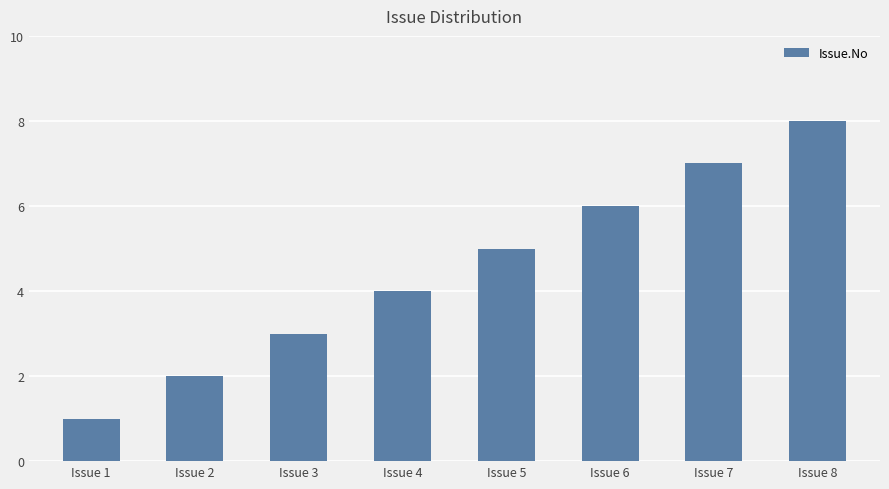

Where is the data nearest to the value 4?

Issue 4